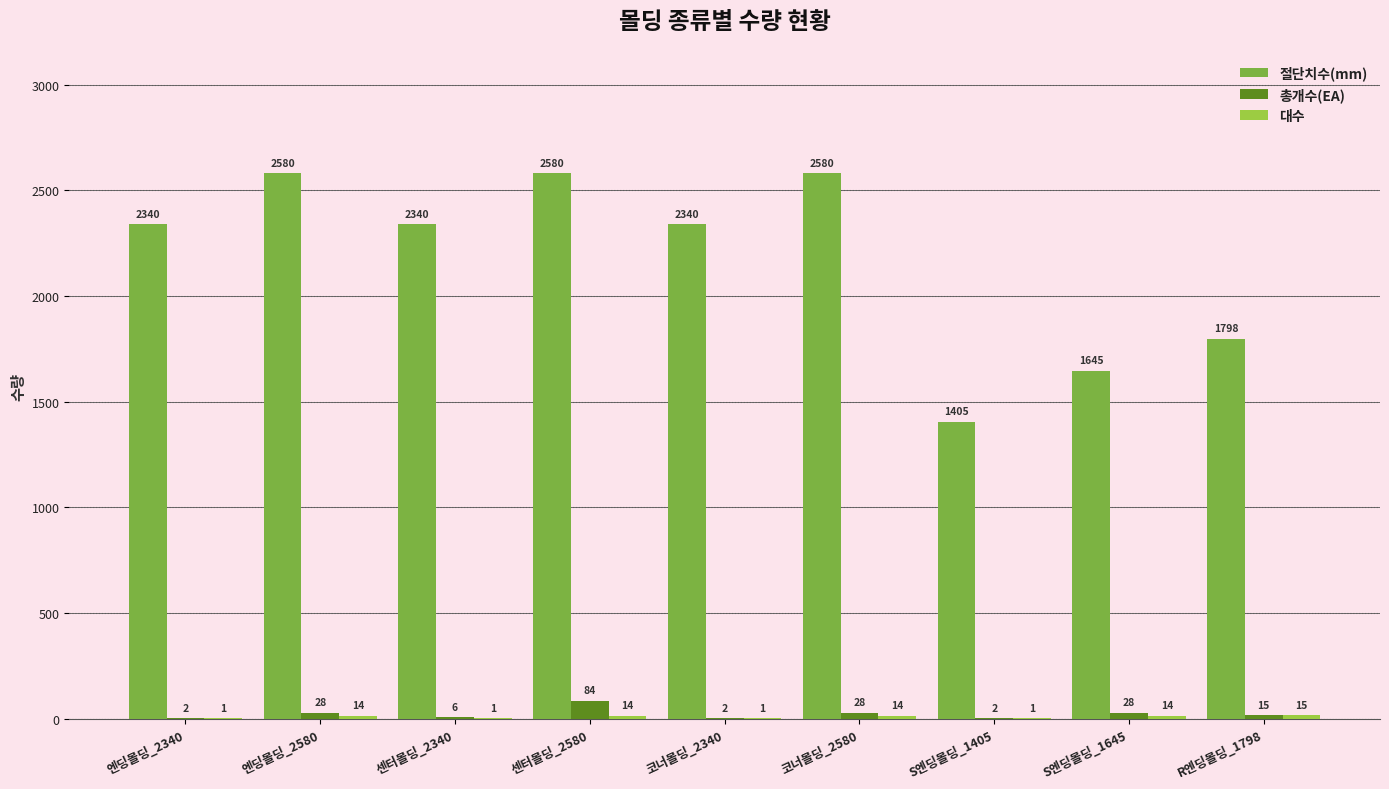

At which category is the sum across all series the highest?

센터몰딩_2580